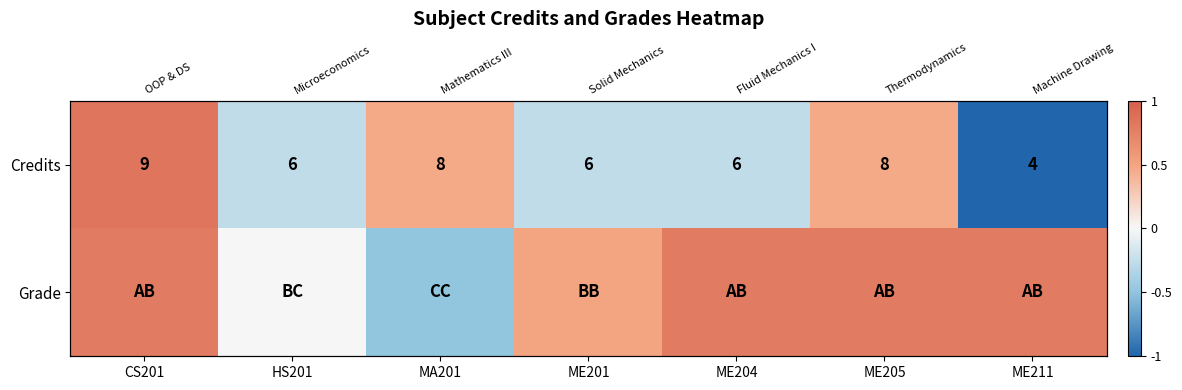

Count the number of categories in the chart.

7